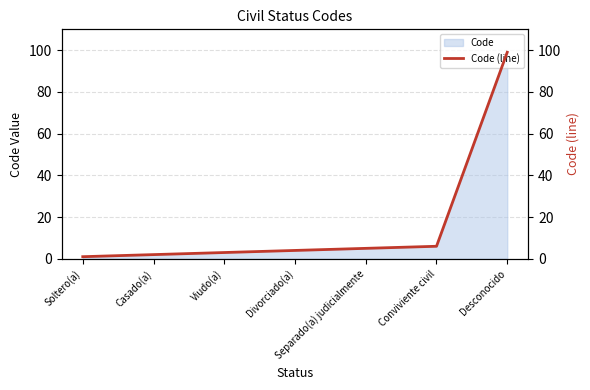

What is the change in value from Casado(a) to Divorciado(a)?

+2